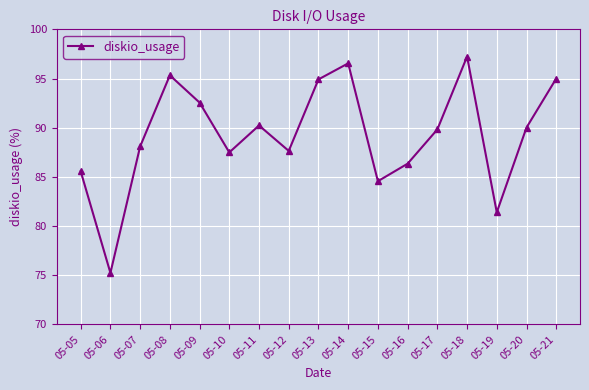

Where does the data first go above 89?

05-08